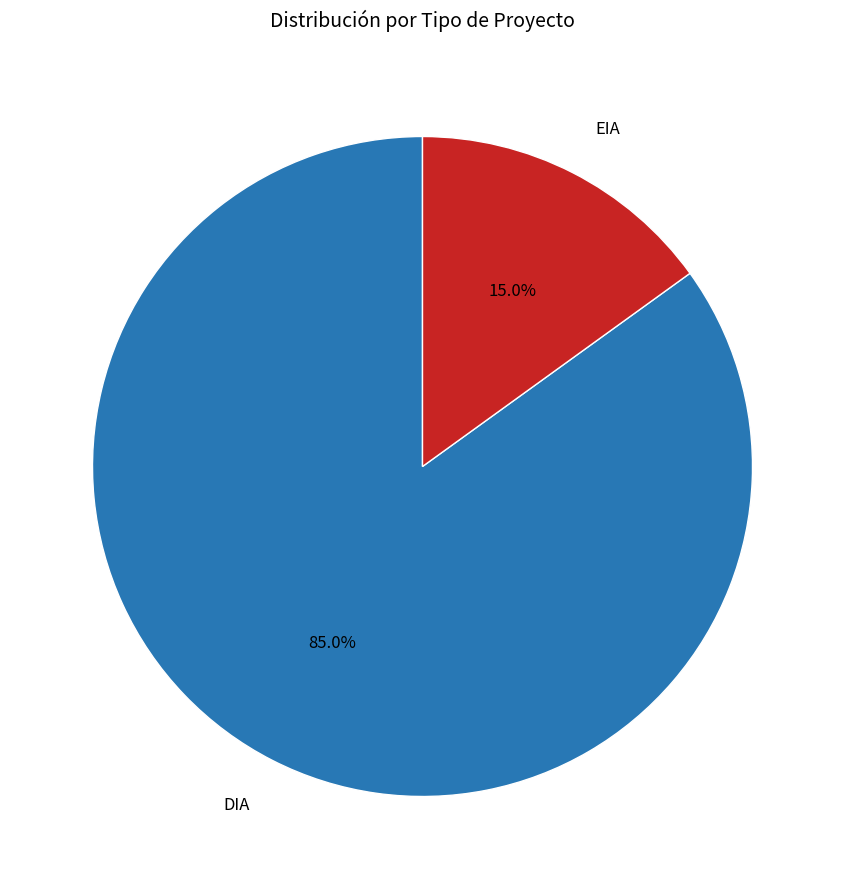

To the nearest percent, what is the difference between the EIA and DIA slice percentages?

70%